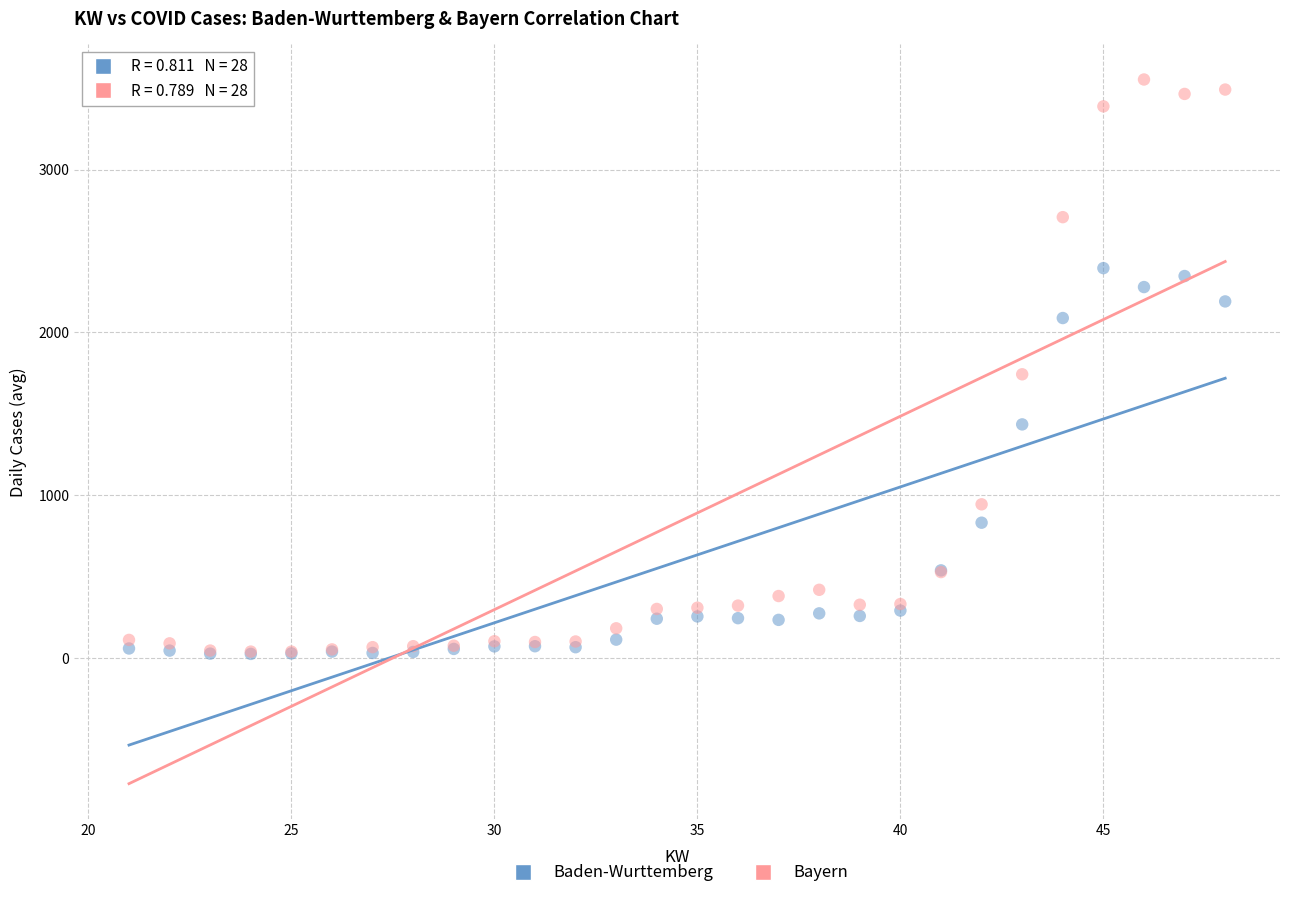

In the Bayern series, what Y value is closest to 1796?

1743.0